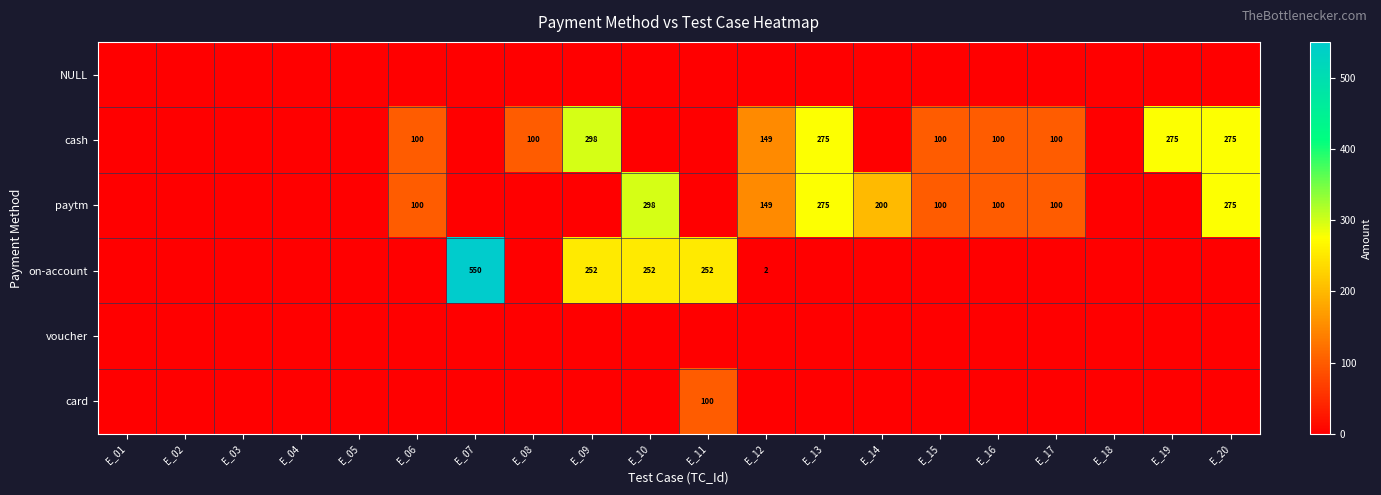

Is it true that cash equals 275 at E_13?

True